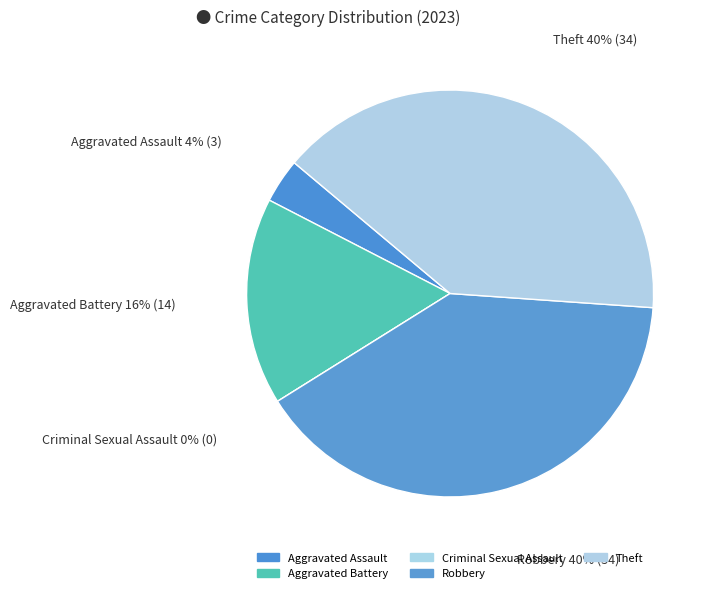

Is there any slice that represents more than half of the pie?

No